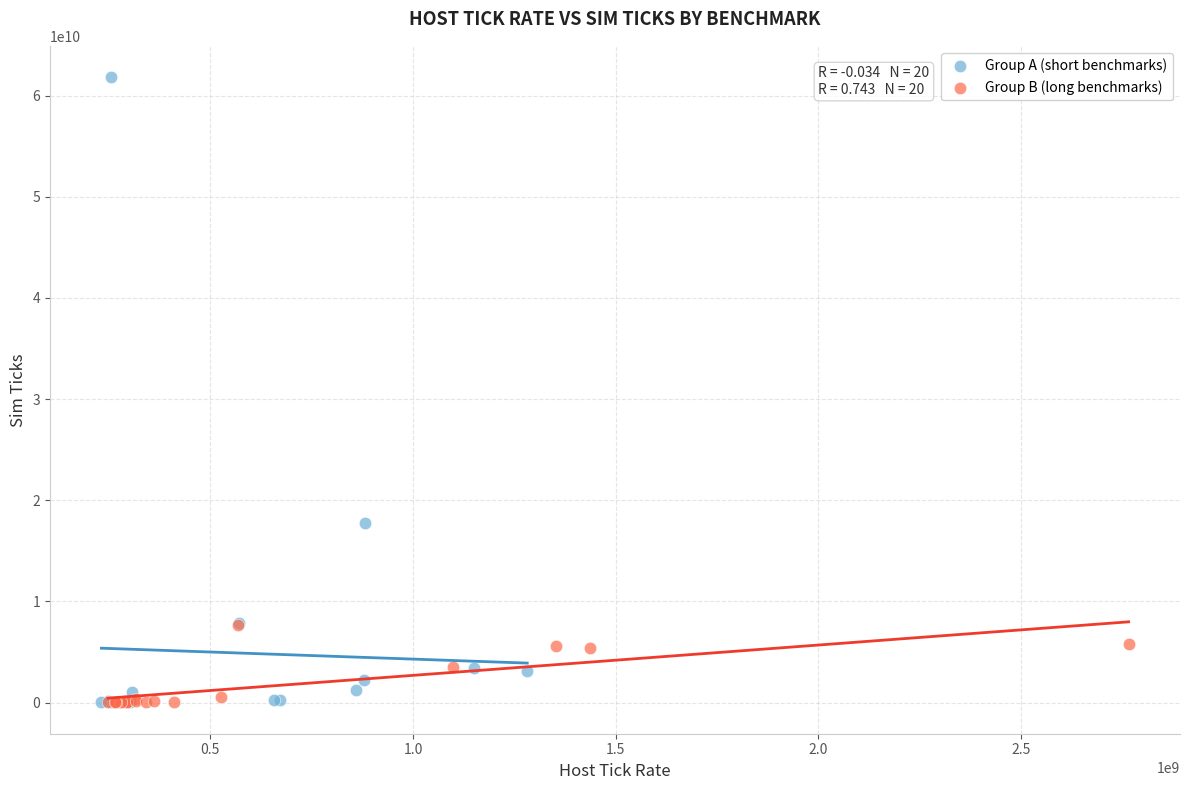

Which series has the largest Y range (max minus min)?

Group A (short benchmarks)